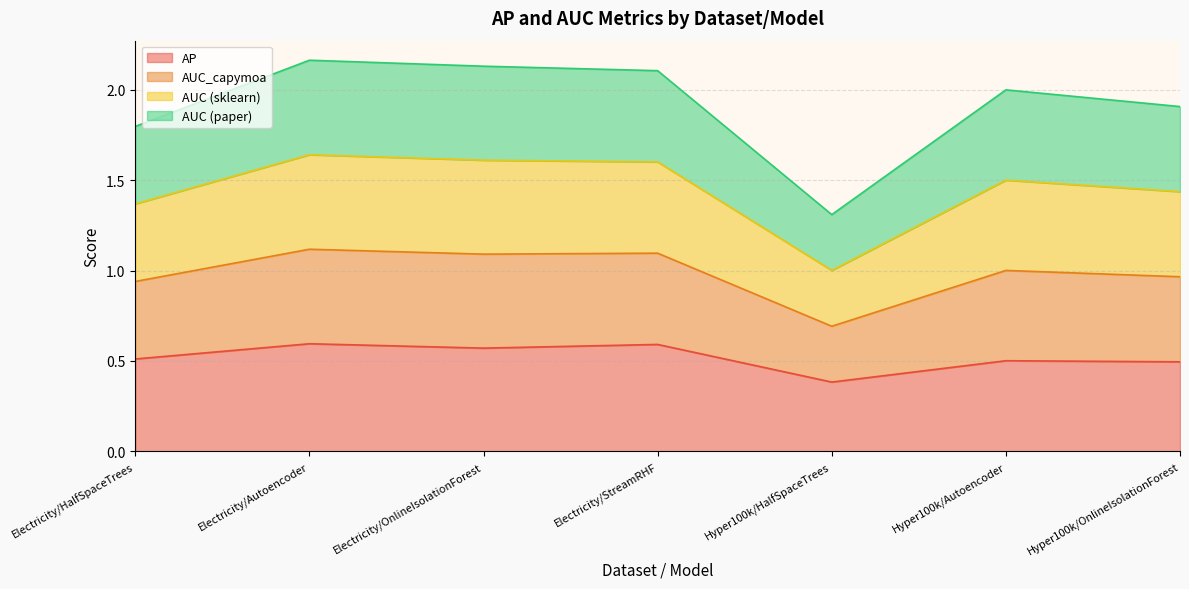

Between Electricity/Autoencoder and Hyper100k/Autoencoder, which is larger?

Electricity/Autoencoder